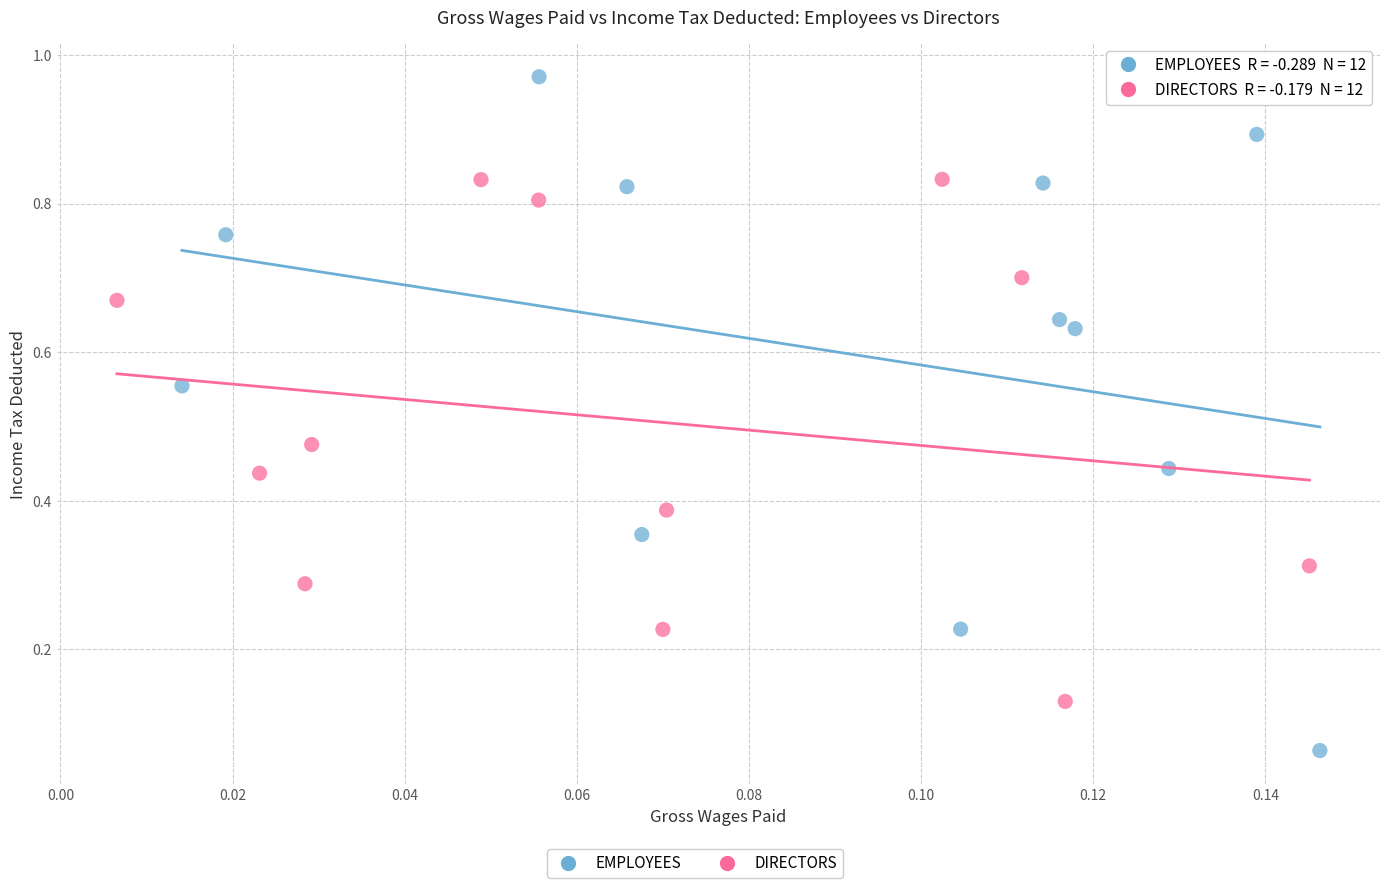

Which series has the largest Y range (max minus min)?

EMPLOYEES